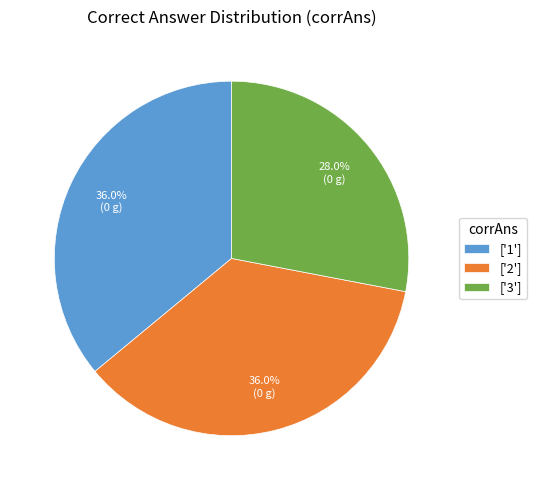

Approximately how many times larger is the value at ['2'] compared to ['3']?

1.3